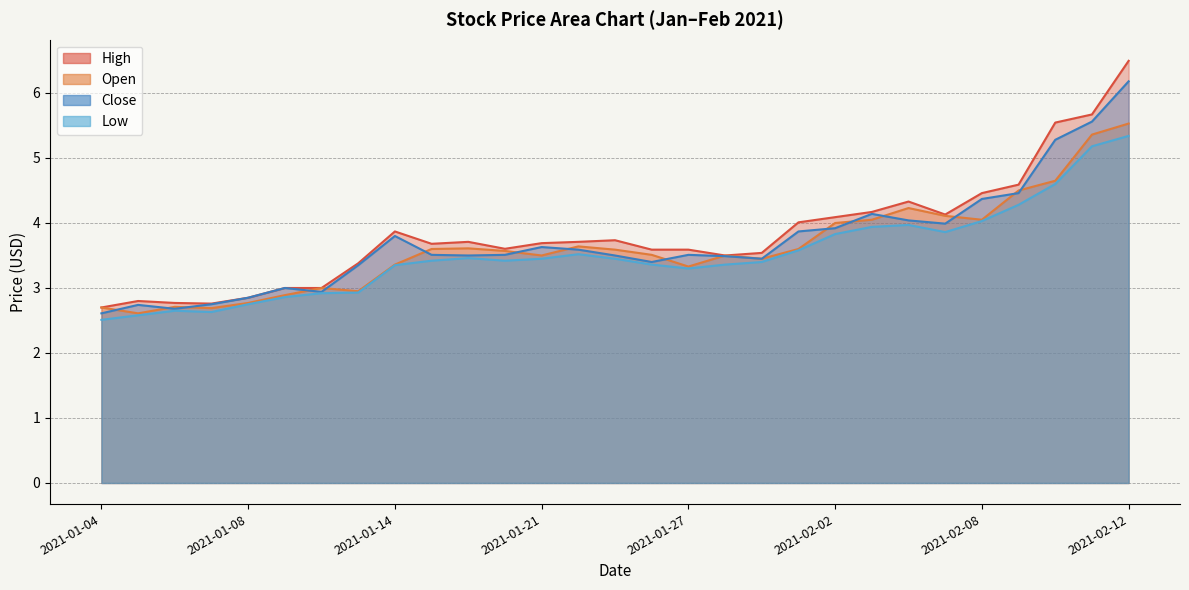

True or false: Close and Open cross at least once.

True